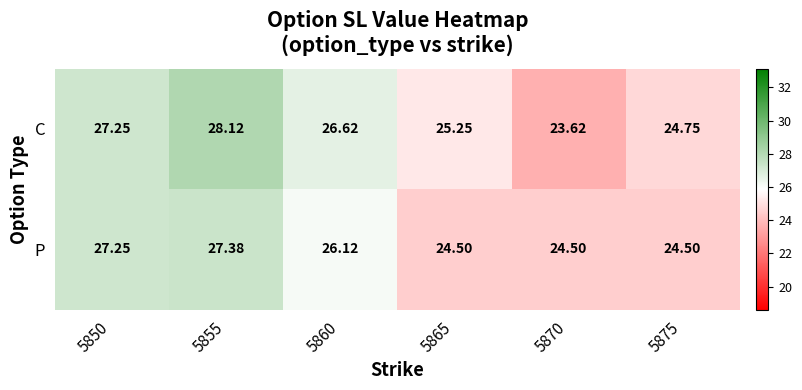

Which series has the largest total across all categories?

C